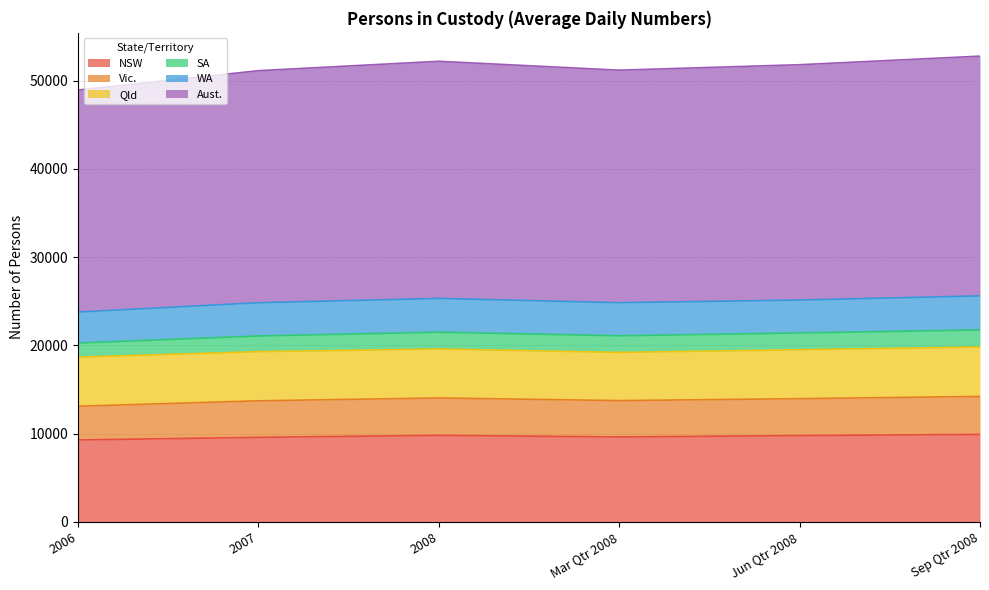

In Aust., how many points are higher than both neighbors (excluding endpoints)?

1